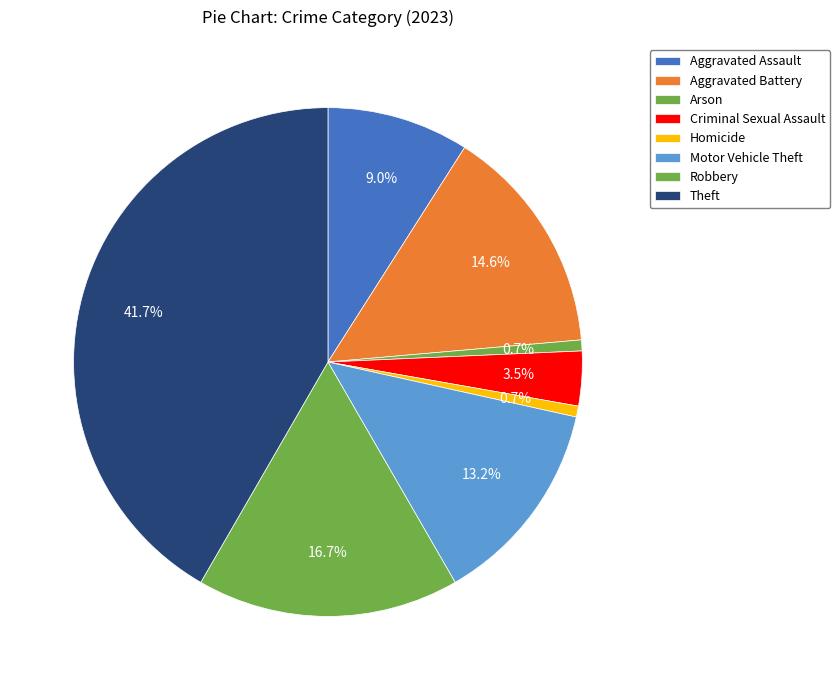

Combined, do Homicide and Aggravated Battery account for over 50%?

No